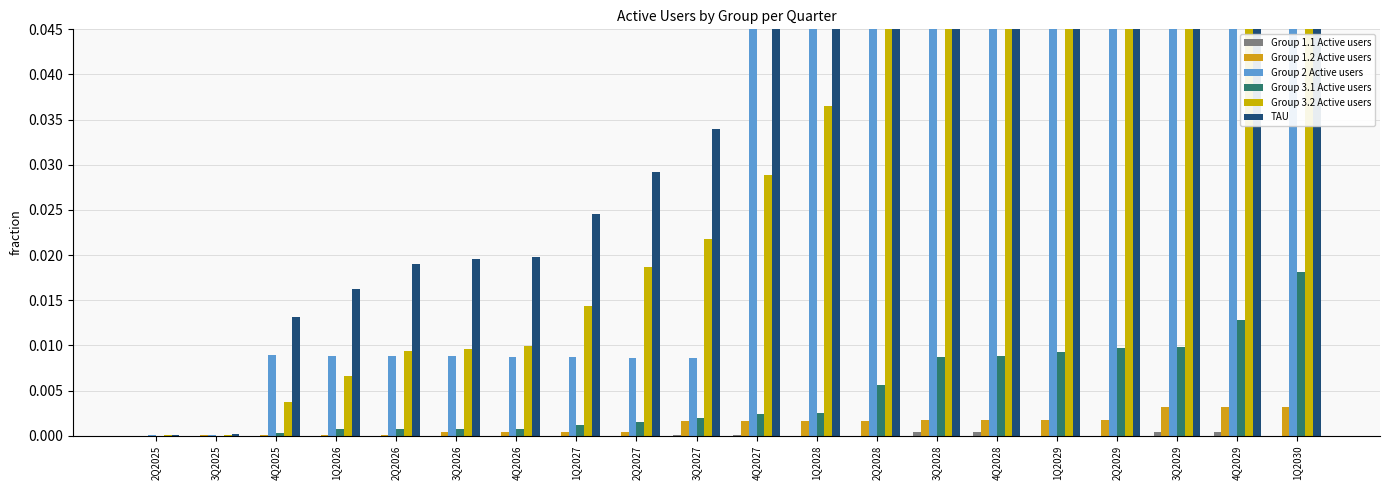

What position from the right is 1Q2026?

17